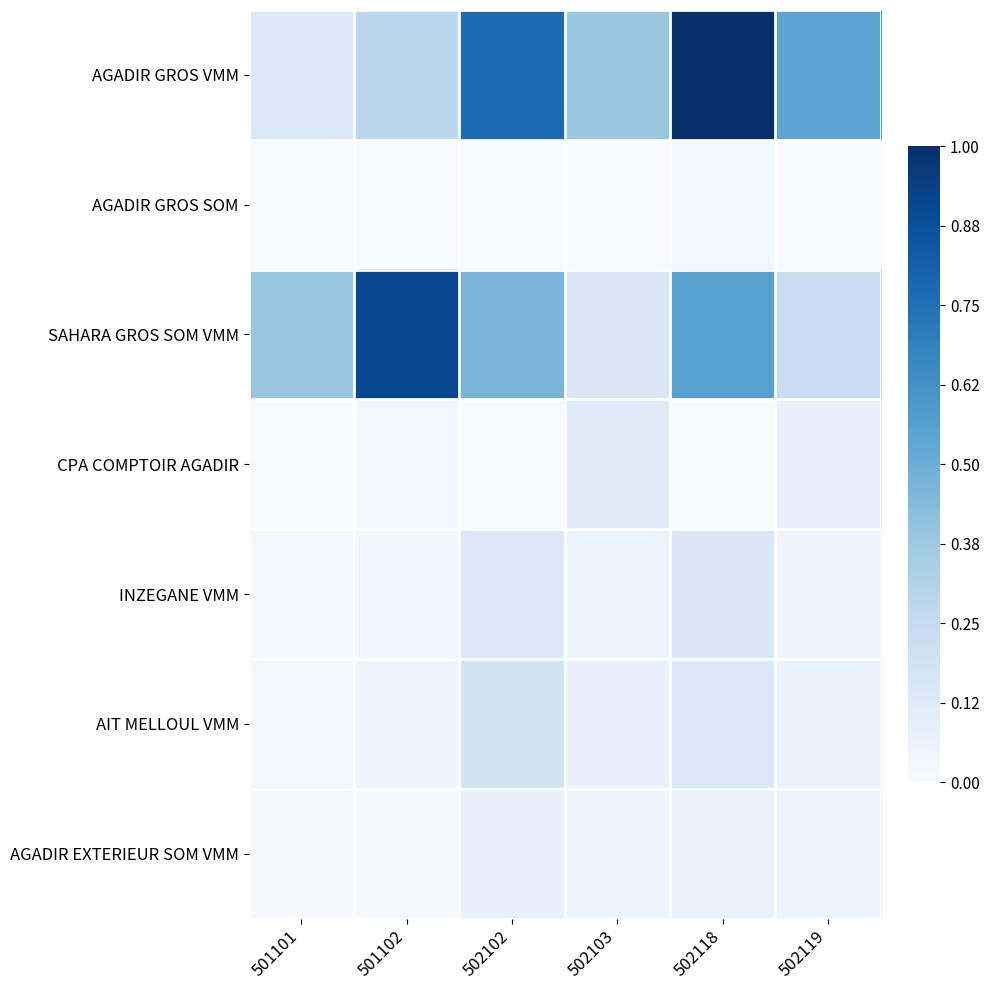

Which category has the highest value across all series?

502118